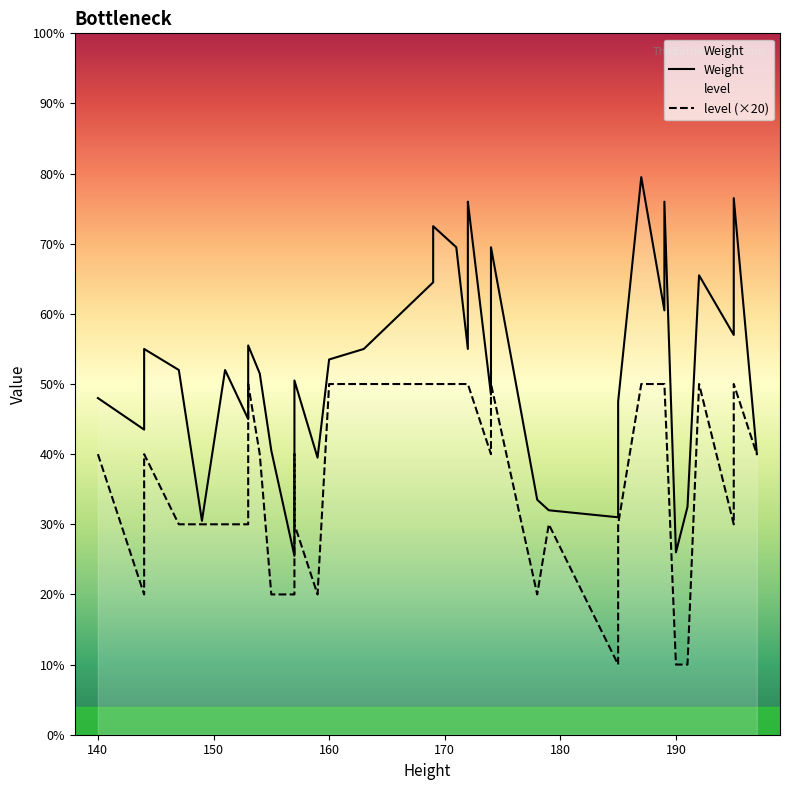

What are all the series names shown in the legend?

Weight, level